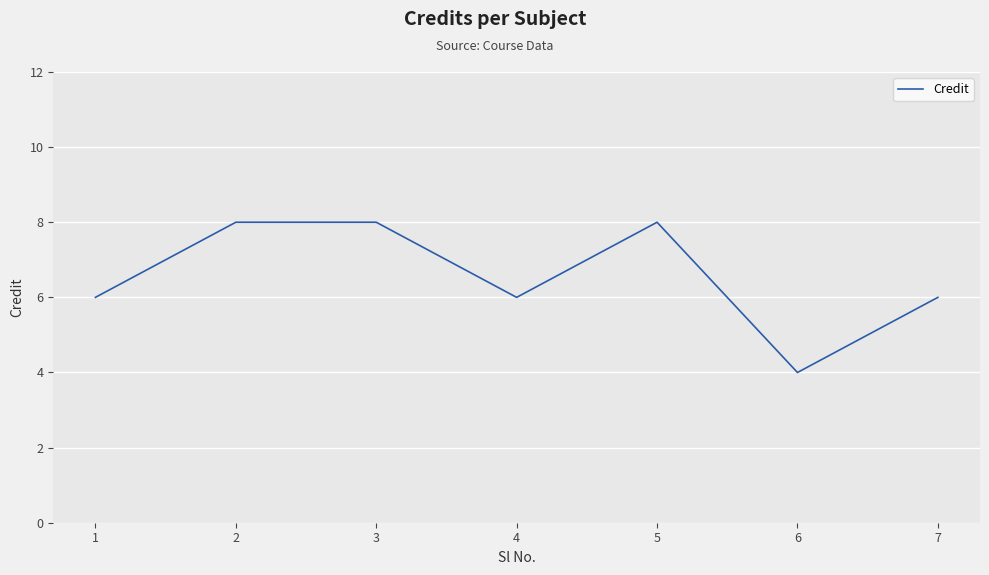

Count the number of categories in the chart.

7